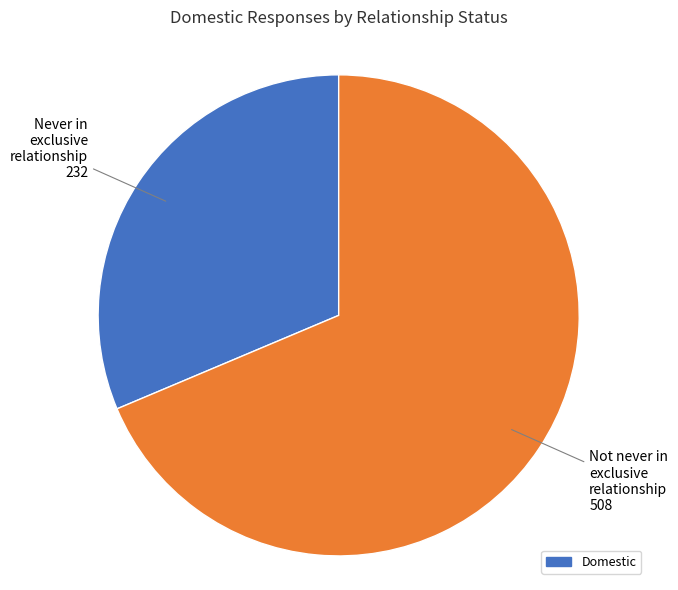

Is there any slice that represents more than half of the pie?

Yes